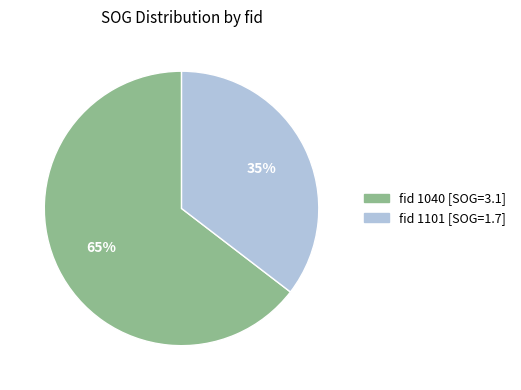

To the nearest percent, what is the average slice percentage?

50%